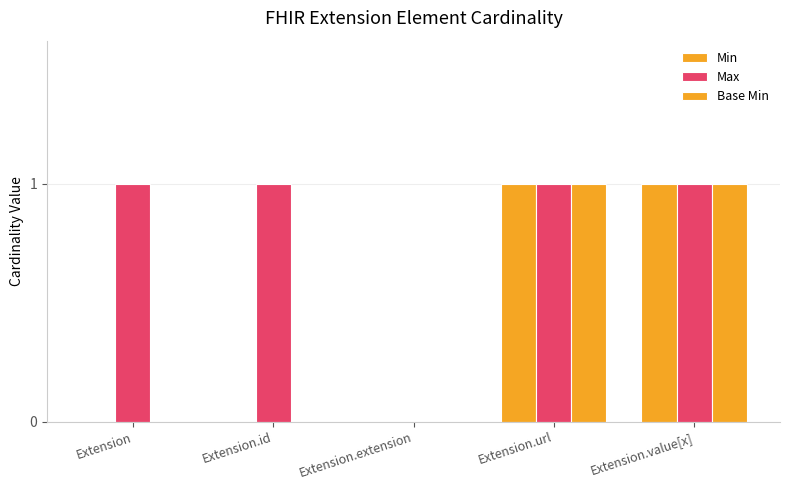

What position from the right is Extension?

5